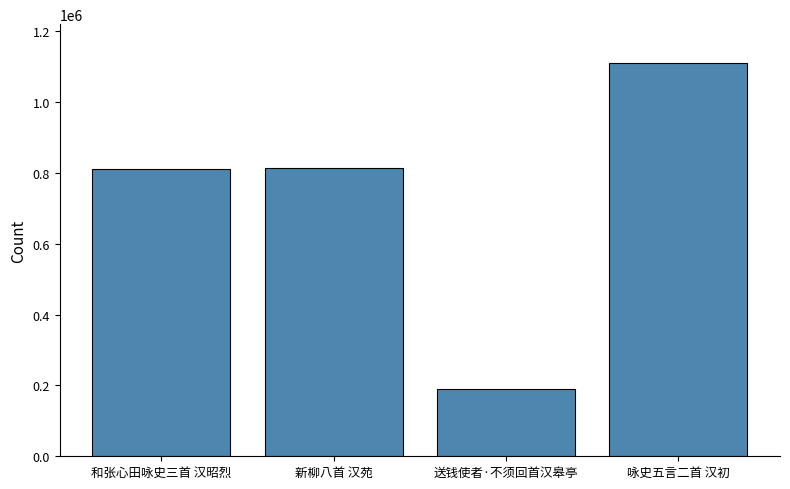

What position from the right is 新柳八首 汉苑?

3